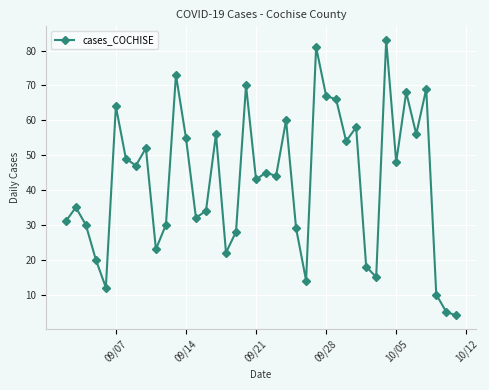

What is the value of the 38th point from the left?

10